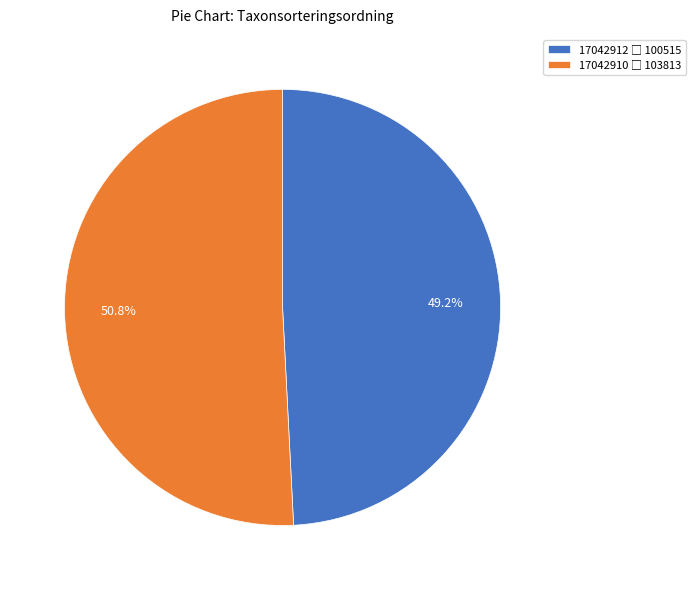

What is the ratio of the value at 17042910 to the value at 17042912?

1.0